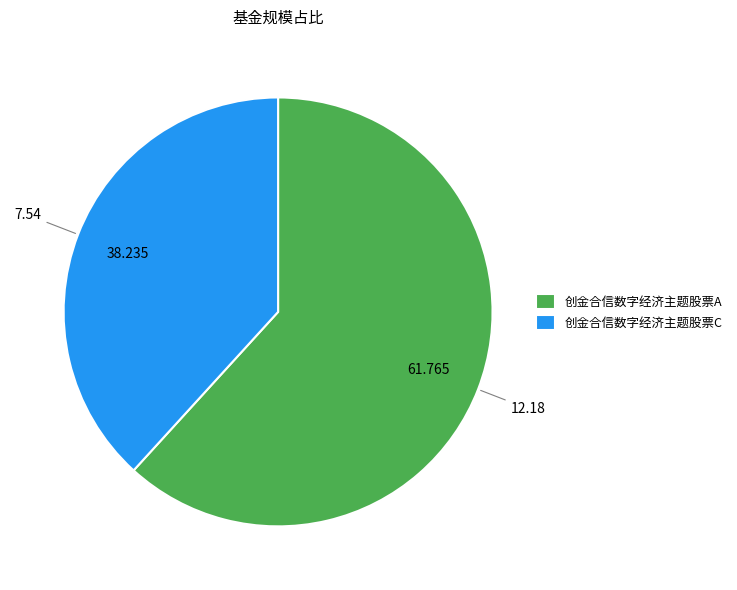

Do 创金合信数字经济主题股票C and 创金合信数字经济主题股票A together represent more than half of the pie?

Yes